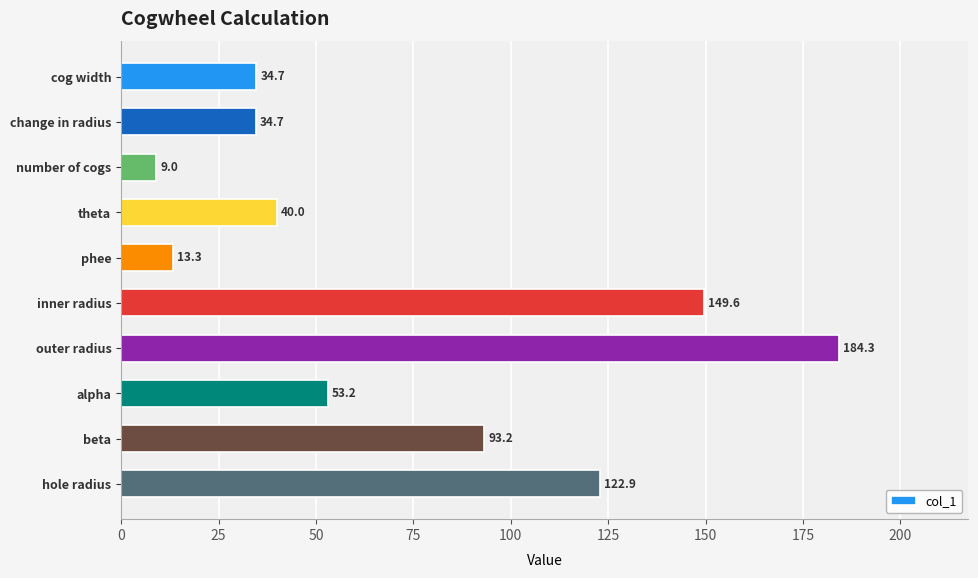

Are the bars horizontal?

Yes